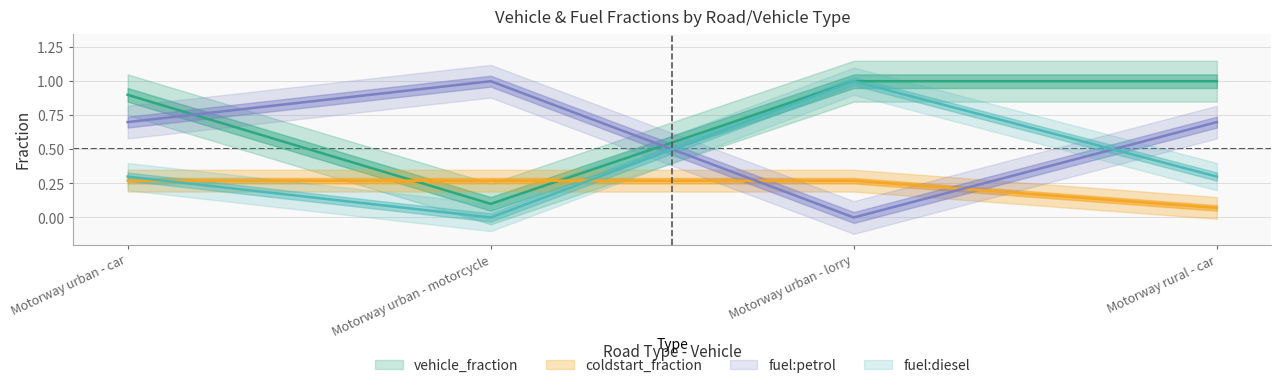

What is the lowest value of the vehicle_fraction series?

0.1